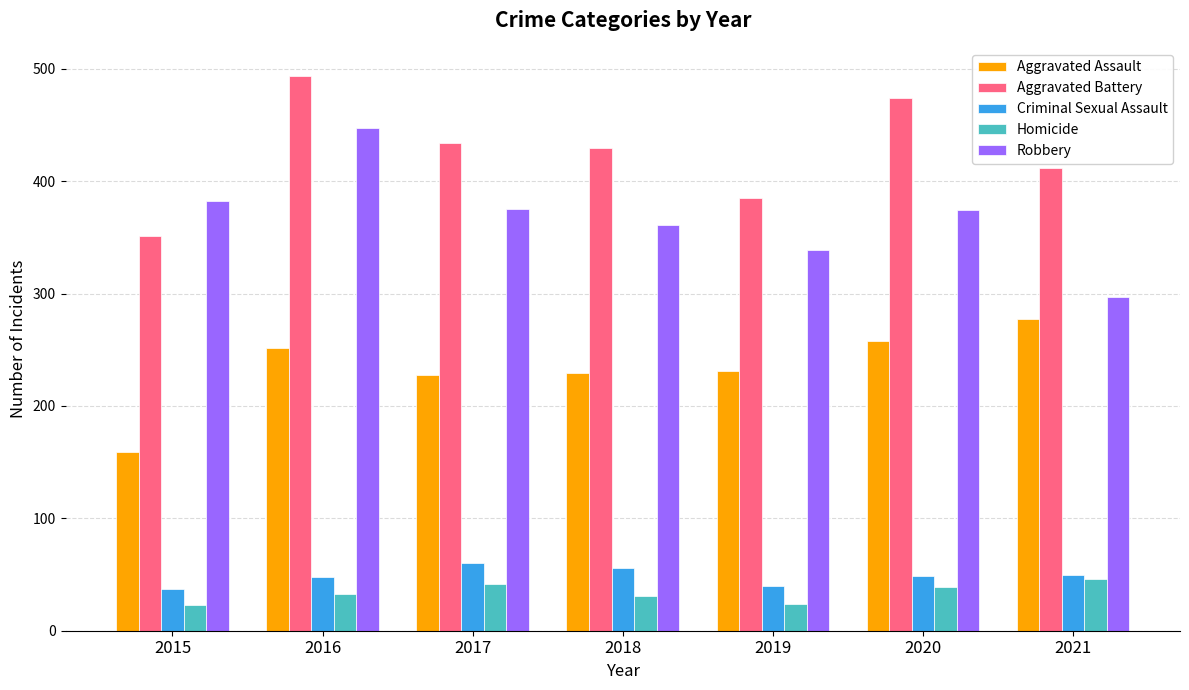

What is the sum of the Aggravated Assault values at 2018 and 2017?

457